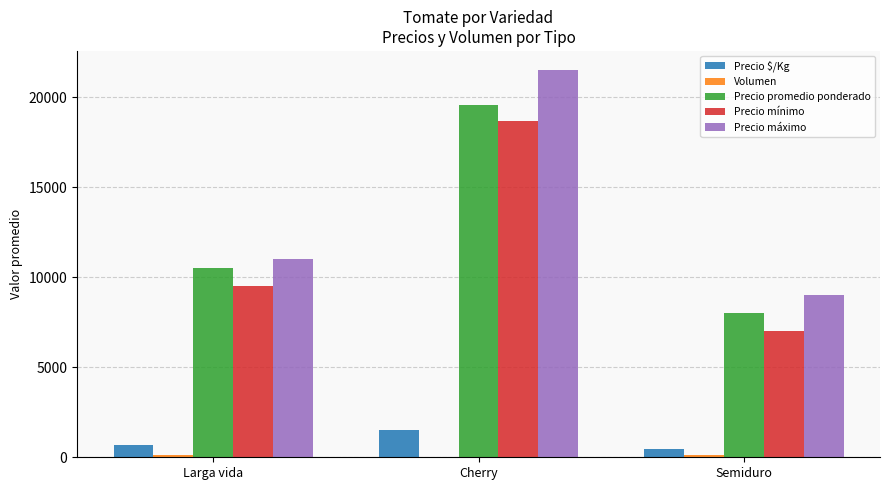

Between Larga vida and Cherry, which series saw the biggest shift?

Precio máximo